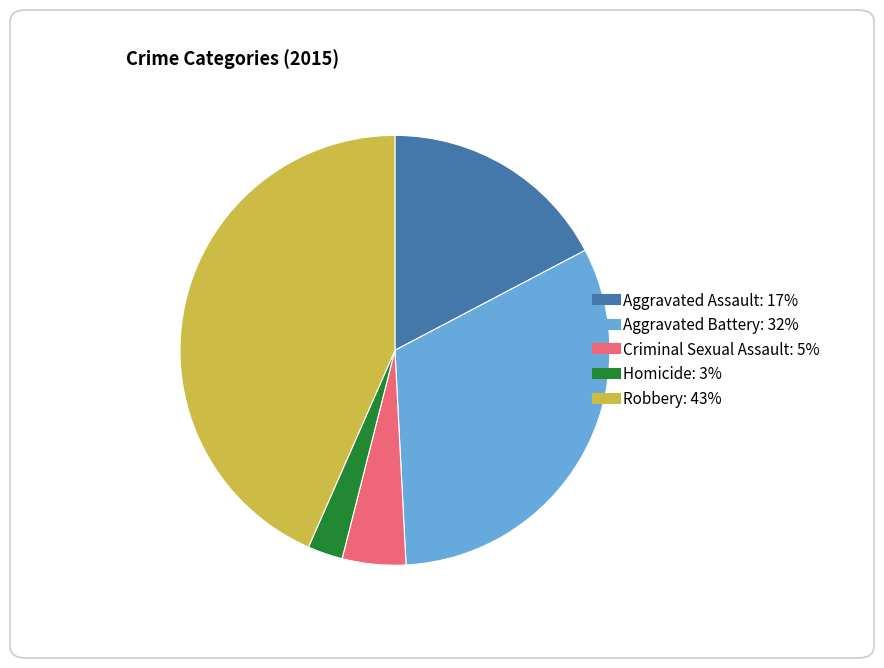

Rank the categories by value from highest to lowest.

Robbery, Aggravated Battery, Aggravated Assault, Criminal Sexual Assault, Homicide